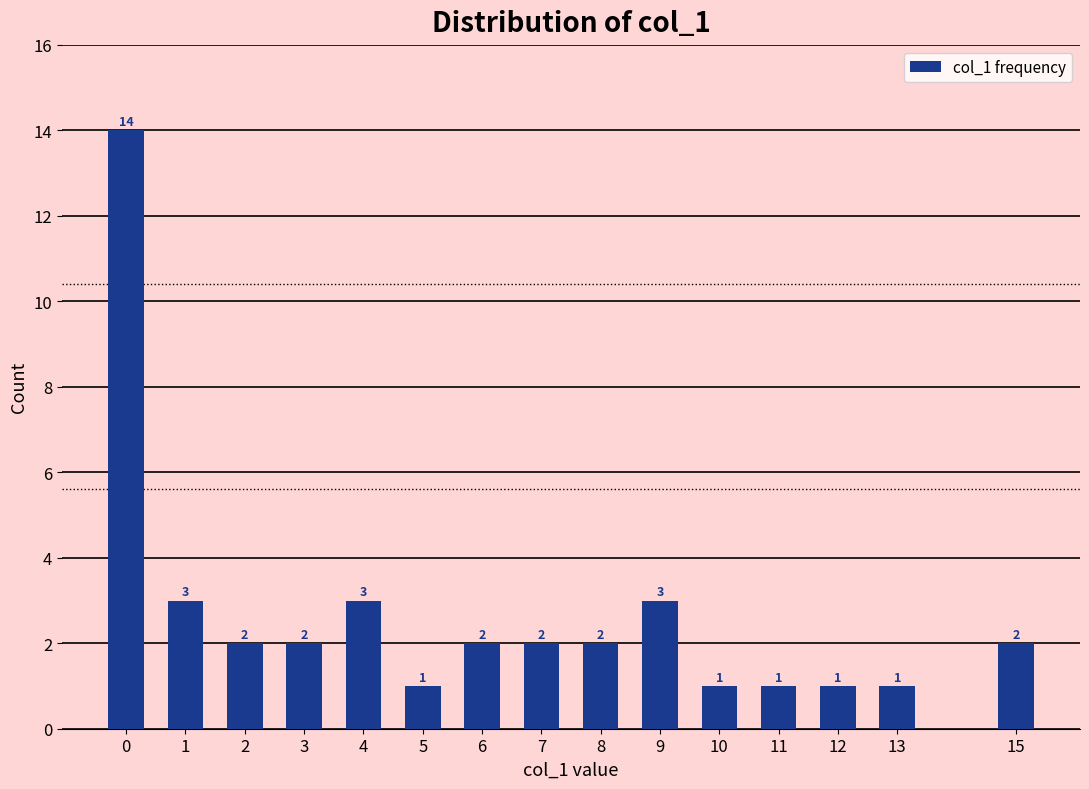

Is it true that the value at 15 is 3?

False